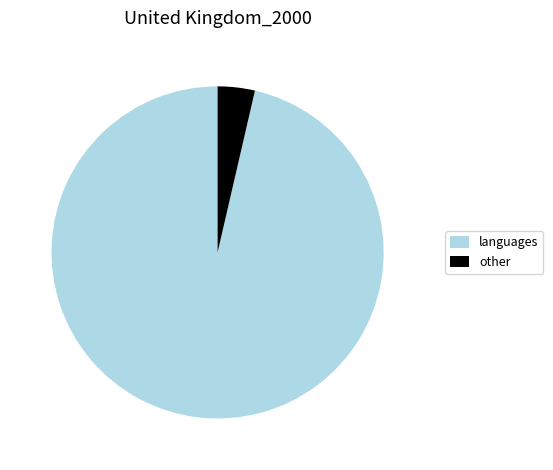

Rank the categories by value from lowest to highest.

other, languages